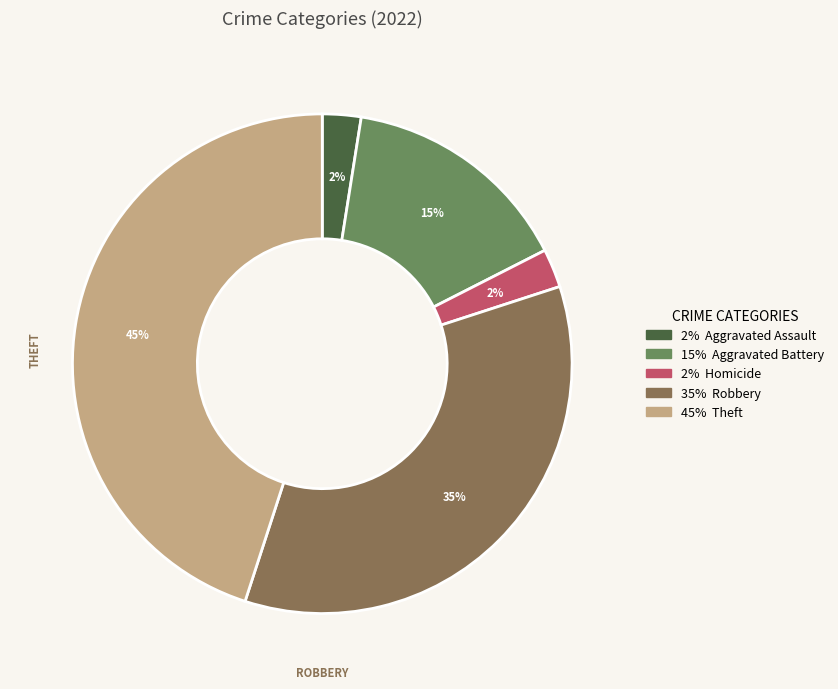

Is there a majority slice in this chart?

No